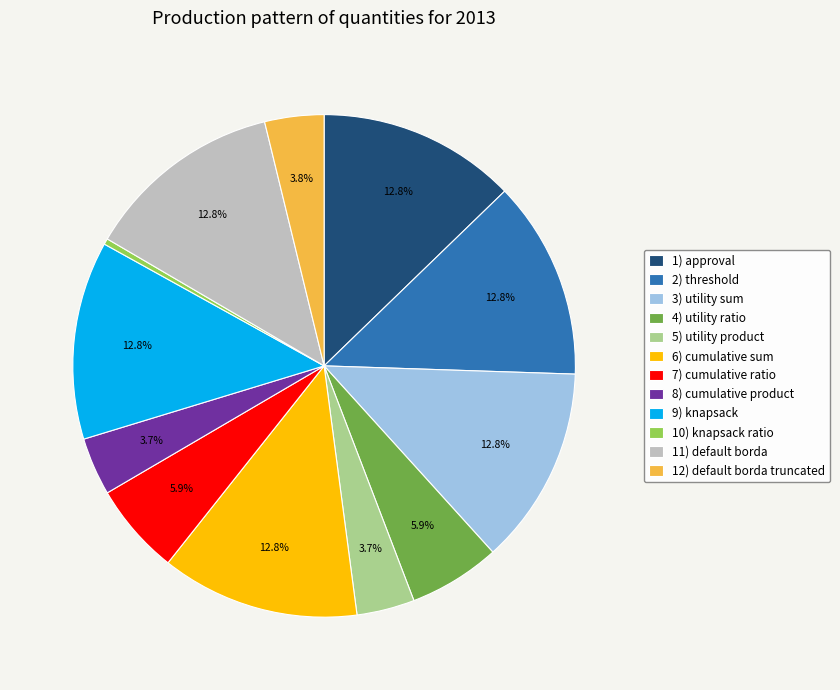

Is 12) default borda truncated the majority of the pie?

No